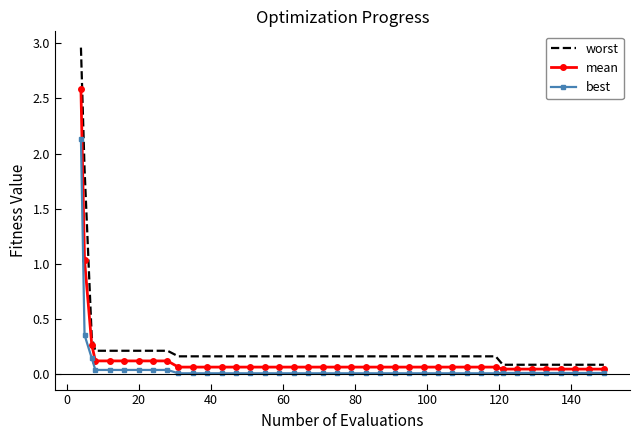

True or false: best and worst cross at least once.

False